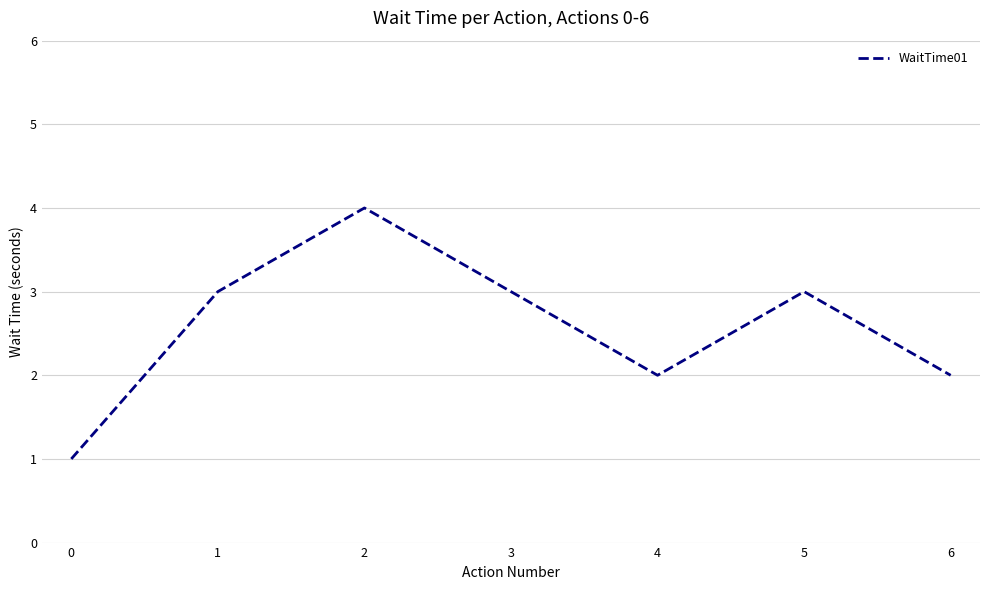

Reading left to right, extract all data points from this chart.

1	3	4	3	2	3	2